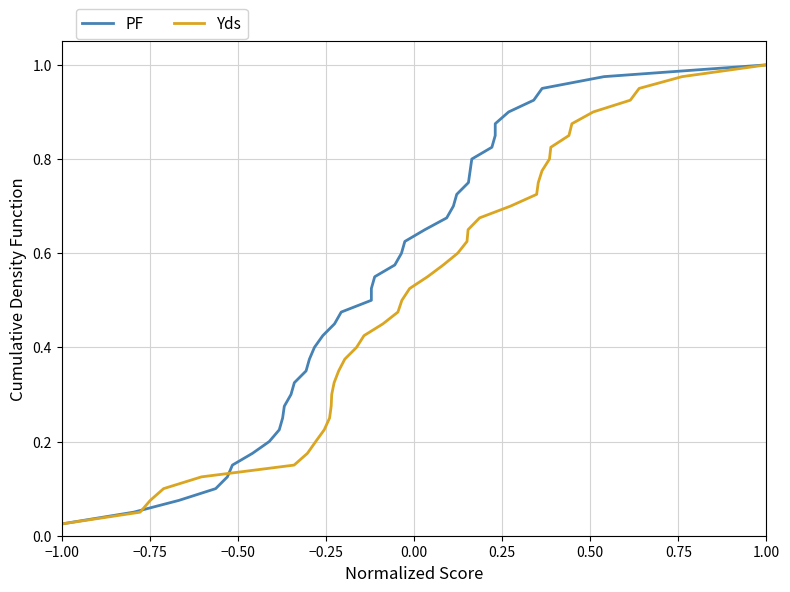

What are all the series names shown in the legend?

PF, Yds